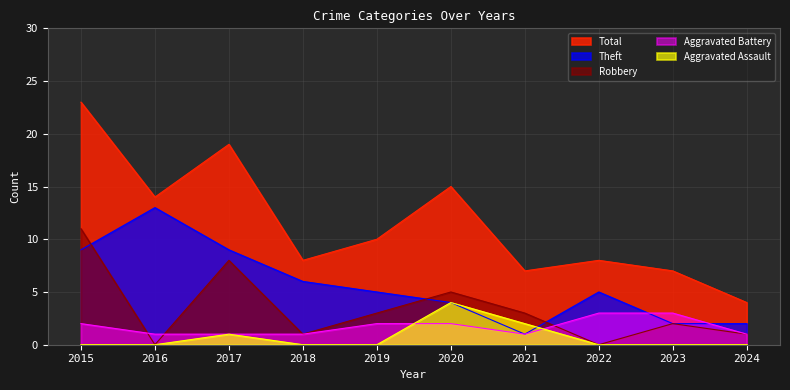

Reading right to left, list all the values displayed in this chart.

Aggravated Assault: 0	0	0	2	4	0	0	1	0	0
Aggravated Battery: 1	3	3	1	2	2	1	1	1	2
Robbery: 1	2	0	3	5	3	1	8	0	11
Theft: 2	2	5	1	4	5	6	9	13	9
Total: 4	7	8	7	15	10	8	19	14	23